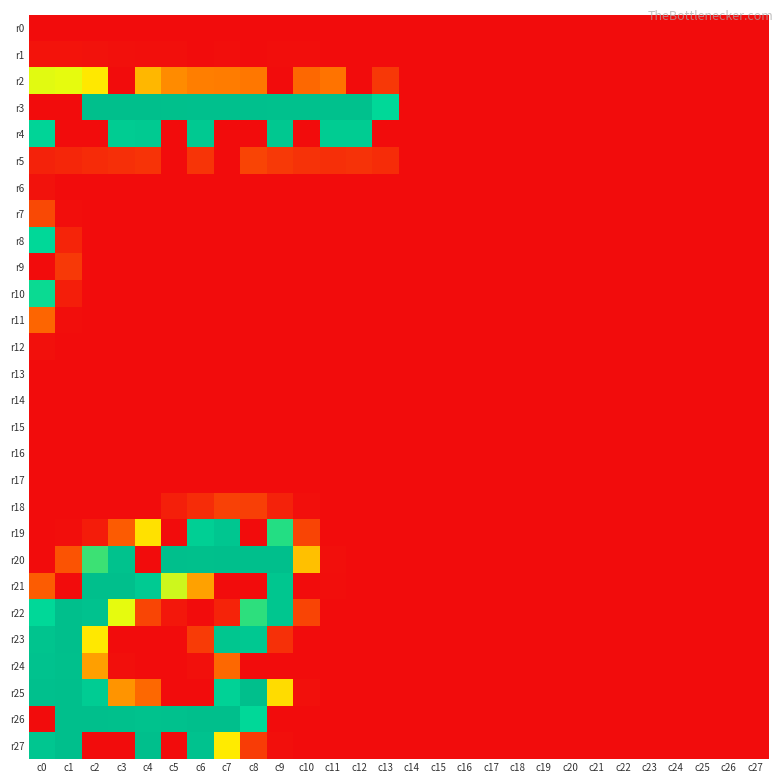

Reading left to right, extract all data points from this chart.

r0: c0=0	c1=0	c2=0	c3=0	c4=0	c5=0	c6=0	c7=0	c8=0	c9=0	c10=0	c11=0	c12=0	c13=0	c14=0	c15=0	c16=0	c17=0	c18=0	c19=0	c20=0	c21=0	c22=0	c23=0	c24=0	c25=0	c26=0	c27=0
r1: c0=5	c1=5	c2=4	c3=3	c4=2	c5=2	c6=0	c7=1	c8=0	c9=1	c10=1	c11=0	c12=0	c13=0	c14=0	c15=0	c16=0	c17=0	c18=0	c19=0	c20=0	c21=0	c22=0	c23=0	c24=0	c25=0	c26=0	c27=0
r2: c0=146	c1=145	c2=130	c3=0	c4=108	c5=88	c6=82	c7=81	c8=79	c9=0	c10=69	c11=77	c12=0	c13=33	c14=0	c15=0	c16=0	c17=0	c18=0	c19=0	c20=0	c21=0	c22=0	c23=0	c24=0	c25=0	c26=0	c27=0
r3: c0=0	c1=0	c2=255	c3=254	c4=254	c5=252	c6=251	c7=251	c8=251	c9=250	c10=249	c11=250	c12=250	c13=193	c14=0	c15=0	c16=0	c17=0	c18=0	c19=0	c20=0	c21=0	c22=0	c23=0	c24=0	c25=0	c26=0	c27=0
r4: c0=201	c1=0	c2=0	c3=222	c4=227	c5=0	c6=229	c7=0	c8=0	c9=232	c10=0	c11=222	c12=223	c13=0	c14=0	c15=0	c16=0	c17=0	c18=0	c19=0	c20=0	c21=0	c22=0	c23=0	c24=0	c25=0	c26=0	c27=0
r5: c0=16	c1=19	c2=23	c3=26	c4=29	c5=0	c6=30	c7=0	c8=42	c9=34	c10=28	c11=26	c12=28	c13=24	c14=0	c15=0	c16=0	c17=0	c18=0	c19=0	c20=0	c21=0	c22=0	c23=0	c24=0	c25=0	c26=0	c27=0
r6: c0=4	c1=0	c2=0	c3=0	c4=0	c5=0	c6=0	c7=0	c8=0	c9=0	c10=0	c11=0	c12=0	c13=0	c14=0	c15=0	c16=0	c17=0	c18=0	c19=0	c20=0	c21=0	c22=0	c23=0	c24=0	c25=0	c26=0	c27=0
r7: c0=46	c1=1	c2=0	c3=0	c4=0	c5=0	c6=0	c7=0	c8=0	c9=0	c10=0	c11=0	c12=0	c13=0	c14=0	c15=0	c16=0	c17=0	c18=0	c19=0	c20=0	c21=0	c22=0	c23=0	c24=0	c25=0	c26=0	c27=0
r8: c0=193	c1=18	c2=0	c3=0	c4=0	c5=0	c6=0	c7=0	c8=0	c9=0	c10=0	c11=0	c12=0	c13=0	c14=0	c15=0	c16=0	c17=0	c18=0	c19=0	c20=0	c21=0	c22=0	c23=0	c24=0	c25=0	c26=0	c27=0
r9: c0=0	c1=34	c2=0	c3=0	c4=0	c5=0	c6=0	c7=0	c8=0	c9=0	c10=0	c11=0	c12=0	c13=0	c14=0	c15=0	c16=0	c17=0	c18=0	c19=0	c20=0	c21=0	c22=0	c23=0	c24=0	c25=0	c26=0	c27=0
r10: c0=189	c1=13	c2=0	c3=0	c4=0	c5=0	c6=0	c7=0	c8=0	c9=0	c10=0	c11=0	c12=0	c13=0	c14=0	c15=0	c16=0	c17=0	c18=0	c19=0	c20=0	c21=0	c22=0	c23=0	c24=0	c25=0	c26=0	c27=0
r11: c0=67	c1=1	c2=0	c3=0	c4=0	c5=0	c6=0	c7=0	c8=0	c9=0	c10=0	c11=0	c12=0	c13=0	c14=0	c15=0	c16=0	c17=0	c18=0	c19=0	c20=0	c21=0	c22=0	c23=0	c24=0	c25=0	c26=0	c27=0
r12: c0=3	c1=0	c2=0	c3=0	c4=0	c5=0	c6=0	c7=0	c8=0	c9=0	c10=0	c11=0	c12=0	c13=0	c14=0	c15=0	c16=0	c17=0	c18=0	c19=0	c20=0	c21=0	c22=0	c23=0	c24=0	c25=0	c26=0	c27=0
r13: c0=0	c1=0	c2=0	c3=0	c4=0	c5=0	c6=0	c7=0	c8=0	c9=0	c10=0	c11=0	c12=0	c13=0	c14=0	c15=0	c16=0	c17=0	c18=0	c19=0	c20=0	c21=0	c22=0	c23=0	c24=0	c25=0	c26=0	c27=0
r14: c0=0	c1=0	c2=0	c3=0	c4=0	c5=0	c6=0	c7=0	c8=0	c9=0	c10=0	c11=0	c12=0	c13=0	c14=0	c15=0	c16=0	c17=0	c18=0	c19=0	c20=0	c21=0	c22=0	c23=0	c24=0	c25=0	c26=0	c27=0
r15: c0=0	c1=0	c2=0	c3=0	c4=0	c5=0	c6=0	c7=0	c8=0	c9=0	c10=0	c11=0	c12=0	c13=0	c14=0	c15=0	c16=0	c17=0	c18=0	c19=0	c20=0	c21=0	c22=0	c23=0	c24=0	c25=0	c26=0	c27=0
r16: c0=0	c1=0	c2=0	c3=0	c4=0	c5=0	c6=0	c7=0	c8=0	c9=0	c10=0	c11=0	c12=0	c13=0	c14=0	c15=0	c16=0	c17=0	c18=0	c19=0	c20=0	c21=0	c22=0	c23=0	c24=0	c25=0	c26=0	c27=0
r17: c0=0	c1=0	c2=0	c3=0	c4=0	c5=0	c6=0	c7=0	c8=0	c9=0	c10=0	c11=0	c12=0	c13=0	c14=0	c15=0	c16=0	c17=0	c18=0	c19=0	c20=0	c21=0	c22=0	c23=0	c24=0	c25=0	c26=0	c27=0
r18: c0=0	c1=0	c2=0	c3=0	c4=0	c5=14	c6=24	c7=40	c8=38	c9=16	c10=2	c11=0	c12=0	c13=0	c14=0	c15=0	c16=0	c17=0	c18=0	c19=0	c20=0	c21=0	c22=0	c23=0	c24=0	c25=0	c26=0	c27=0
r19: c0=0	c1=1	c2=12	c3=59	c4=127	c5=0	c6=215	c7=236	c8=0	c9=184	c10=42	c11=0	c12=0	c13=0	c14=0	c15=0	c16=0	c17=0	c18=0	c19=0	c20=0	c21=0	c22=0	c23=0	c24=0	c25=0	c26=0	c27=0
r20: c0=0	c1=53	c2=179	c3=247	c4=0	c5=255	c6=252	c7=255	c8=255	c9=255	c10=112	c11=2	c12=0	c13=0	c14=0	c15=0	c16=0	c17=0	c18=0	c19=0	c20=0	c21=0	c22=0	c23=0	c24=0	c25=0	c26=0	c27=0
r21: c0=60	c1=0	c2=255	c3=254	c4=226	c5=150	c6=98	c7=0	c8=0	c9=238	c10=0	c11=1	c12=0	c13=0	c14=0	c15=0	c16=0	c17=0	c18=0	c19=0	c20=0	c21=0	c22=0	c23=0	c24=0	c25=0	c26=0	c27=0
r22: c0=192	c1=255	c2=246	c3=145	c4=43	c5=8	c6=0	c7=17	c8=182	c9=238	c10=42	c11=0	c12=0	c13=0	c14=0	c15=0	c16=0	c17=0	c18=0	c19=0	c20=0	c21=0	c22=0	c23=0	c24=0	c25=0	c26=0	c27=0
r23: c0=243	c1=254	c2=130	c3=0	c4=0	c5=0	c6=35	c7=238	c8=231	c9=27	c10=0	c11=0	c12=0	c13=0	c14=0	c15=0	c16=0	c17=0	c18=0	c19=0	c20=0	c21=0	c22=0	c23=0	c24=0	c25=0	c26=0	c27=0
r24: c0=246	c1=253	c2=97	c3=2	c4=0	c5=0	c6=3	c7=69	c8=0	c9=0	c10=0	c11=0	c12=0	c13=0	c14=0	c15=0	c16=0	c17=0	c18=0	c19=0	c20=0	c21=0	c22=0	c23=0	c24=0	c25=0	c26=0	c27=0
r25: c0=251	c1=255	c2=221	c3=92	c4=69	c5=0	c6=0	c7=206	c8=254	c9=125	c10=3	c11=0	c12=0	c13=0	c14=0	c15=0	c16=0	c17=0	c18=0	c19=0	c20=0	c21=0	c22=0	c23=0	c24=0	c25=0	c26=0	c27=0
r26: c0=0	c1=255	c2=255	c3=252	c4=248	c5=249	c6=254	c7=254	c8=192	c9=0	c10=0	c11=0	c12=0	c13=0	c14=0	c15=0	c16=0	c17=0	c18=0	c19=0	c20=0	c21=0	c22=0	c23=0	c24=0	c25=0	c26=0	c27=0
r27: c0=236	c1=254	c2=0	c3=0	c4=255	c5=0	c6=246	c7=131	c8=36	c9=2	c10=0	c11=0	c12=0	c13=0	c14=0	c15=0	c16=0	c17=0	c18=0	c19=0	c20=0	c21=0	c22=0	c23=0	c24=0	c25=0	c26=0	c27=0